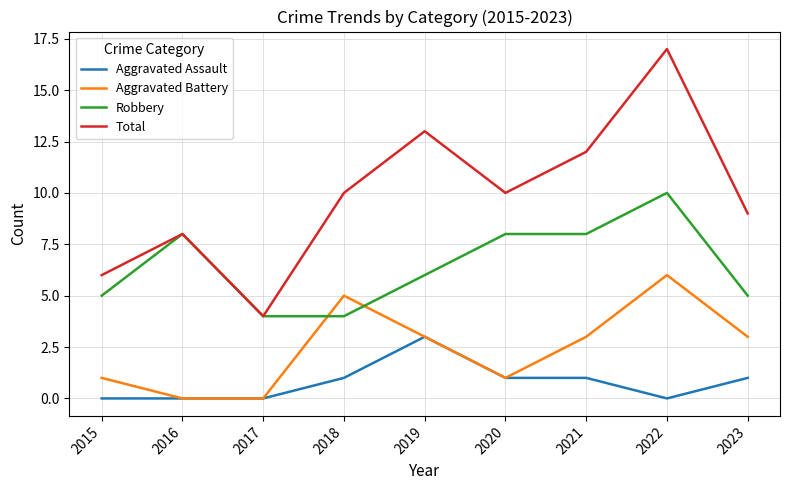

How many interior local peaks does the Total series have?

3